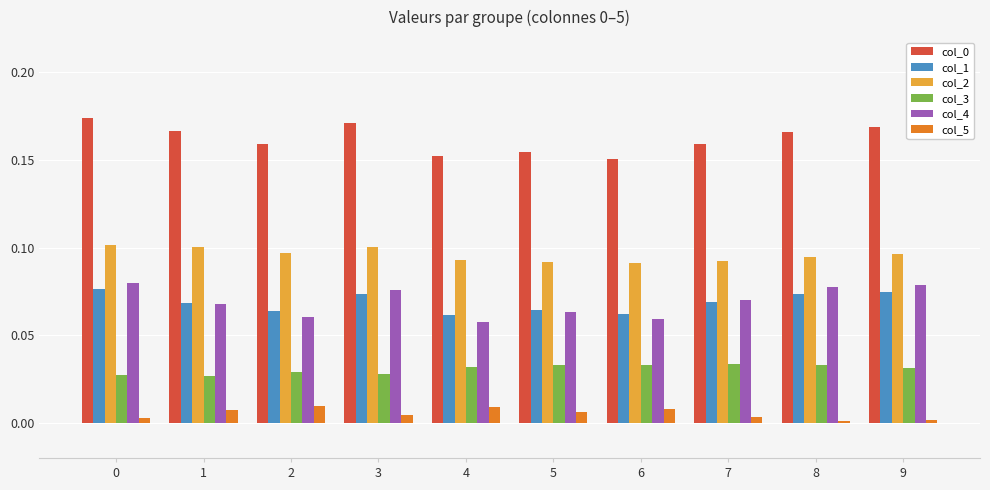

The col_0 series shows 0.1 at 1. True or false?

False